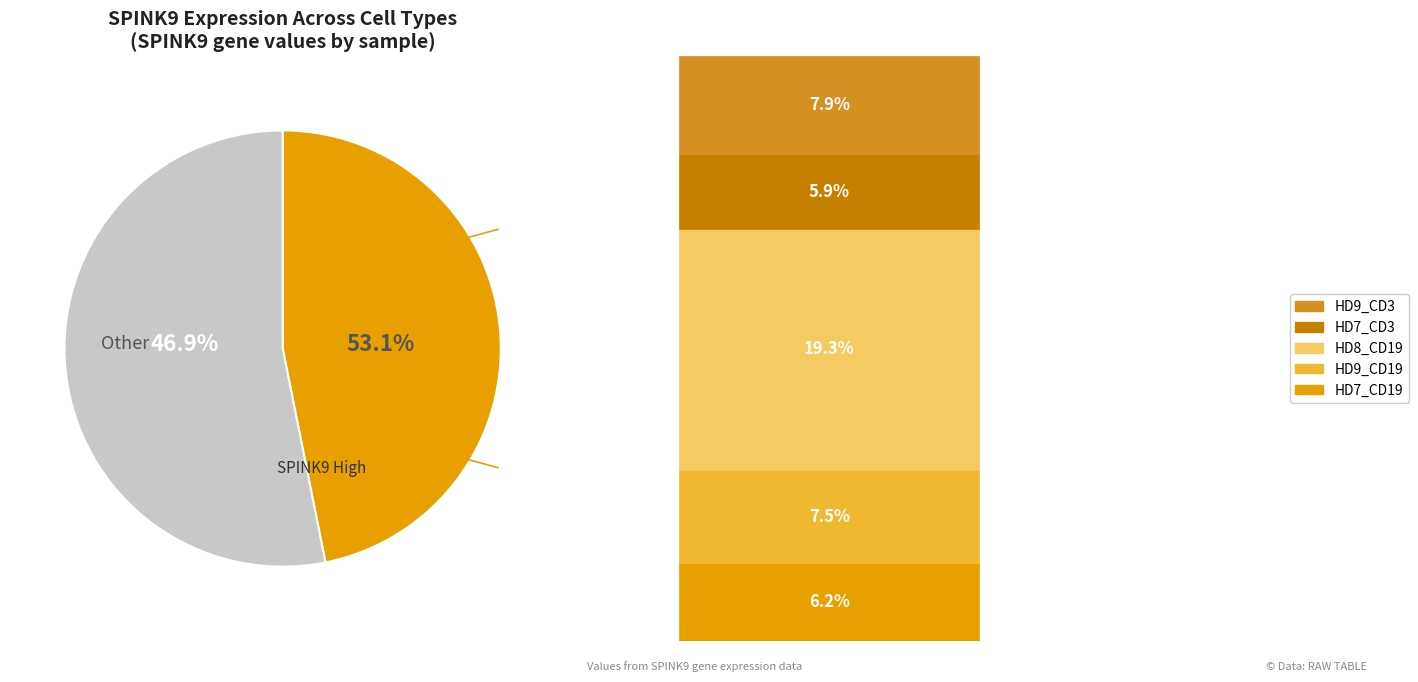

Does HD7_CD3 account for over 50% of the chart?

No